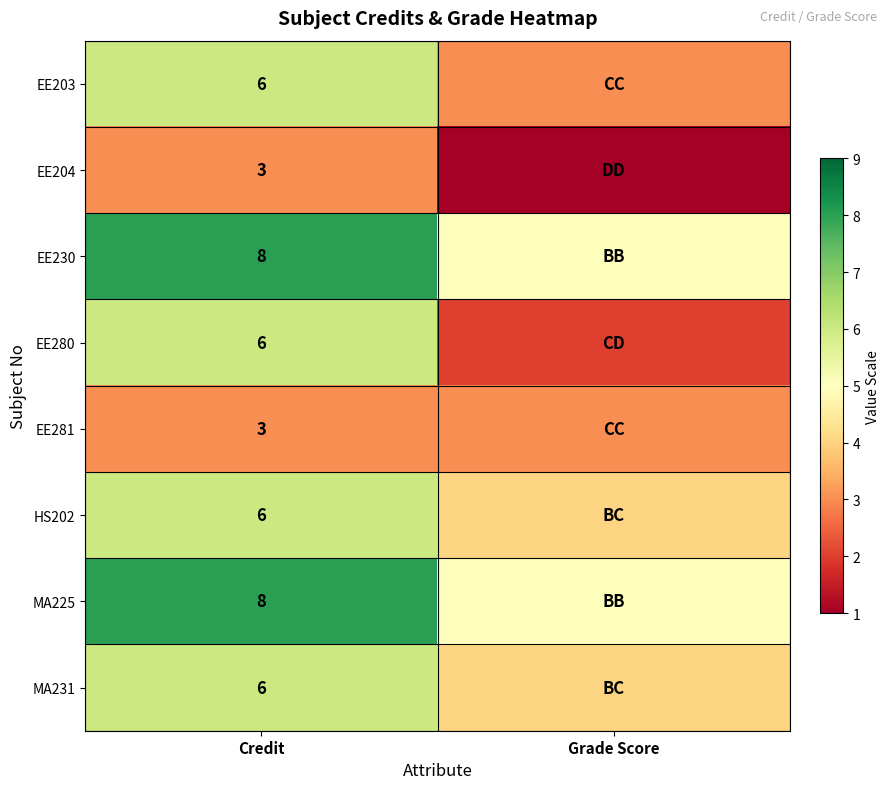

True or false: HS202 has a value of 9 at Credit.

False